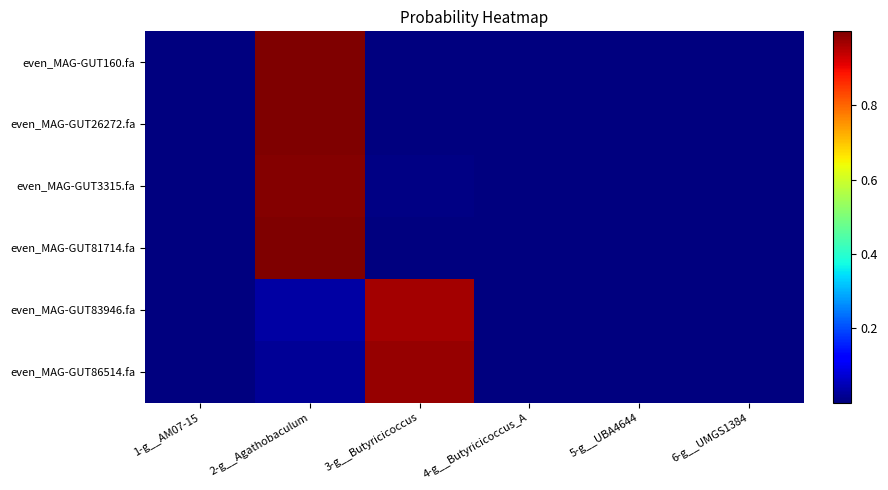

Rank the series at 2-g__Agathobaculum from highest to lowest value.

even_MAG-GUT26272.fa, even_MAG-GUT160.fa, even_MAG-GUT81714.fa, even_MAG-GUT3315.fa, even_MAG-GUT83946.fa, even_MAG-GUT86514.fa